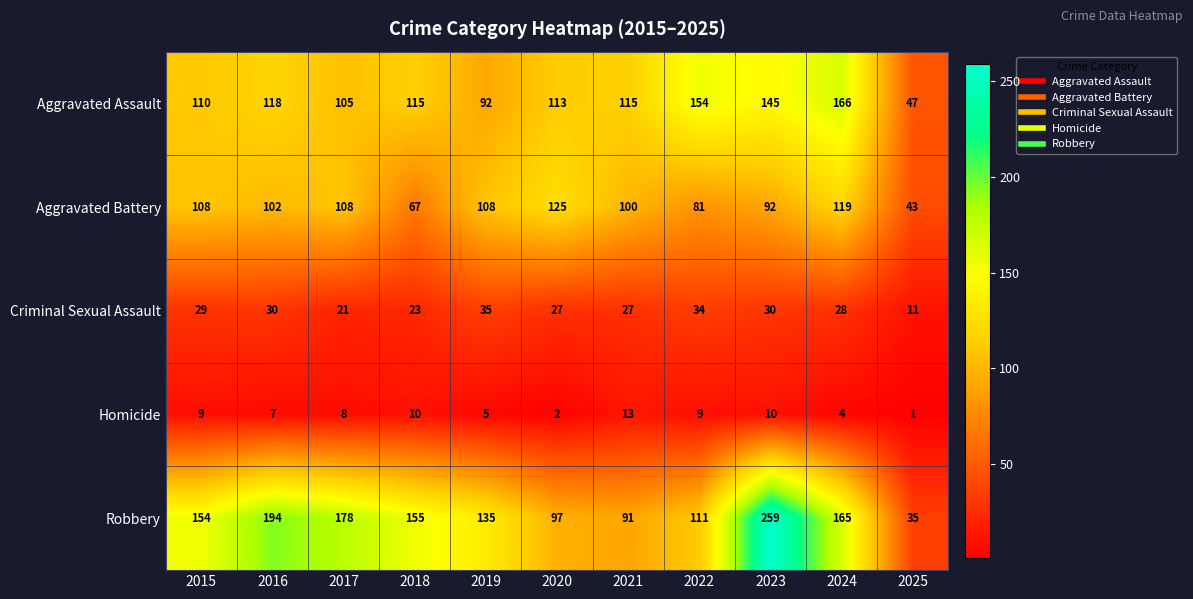

List the series in order of their peak value, highest first.

Robbery, Aggravated Assault, Aggravated Battery, Criminal Sexual Assault, Homicide